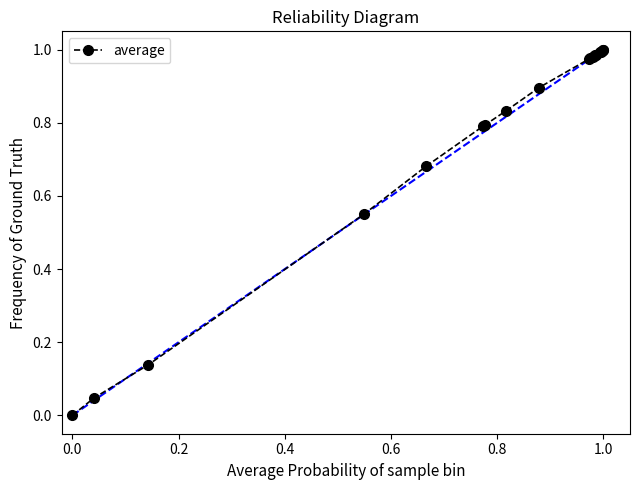

How many values exceed 0?

19